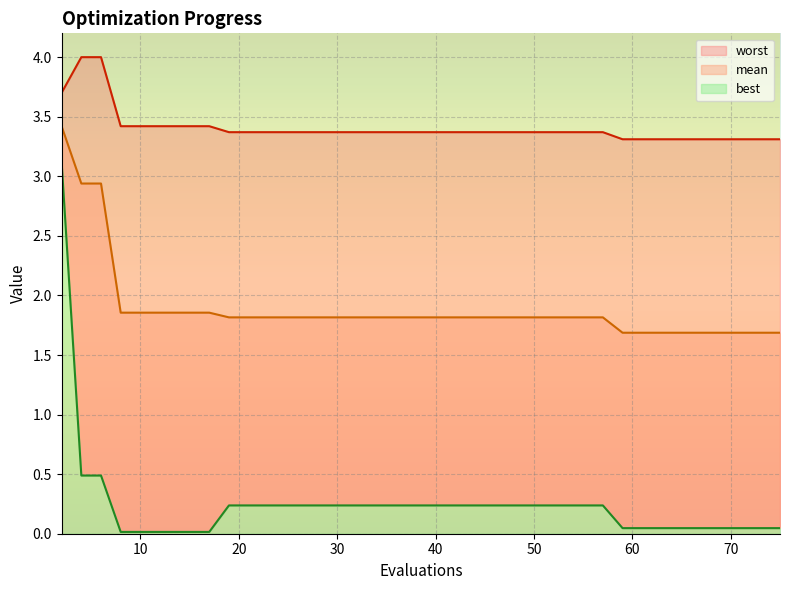

How many lines are shown in the chart?

3